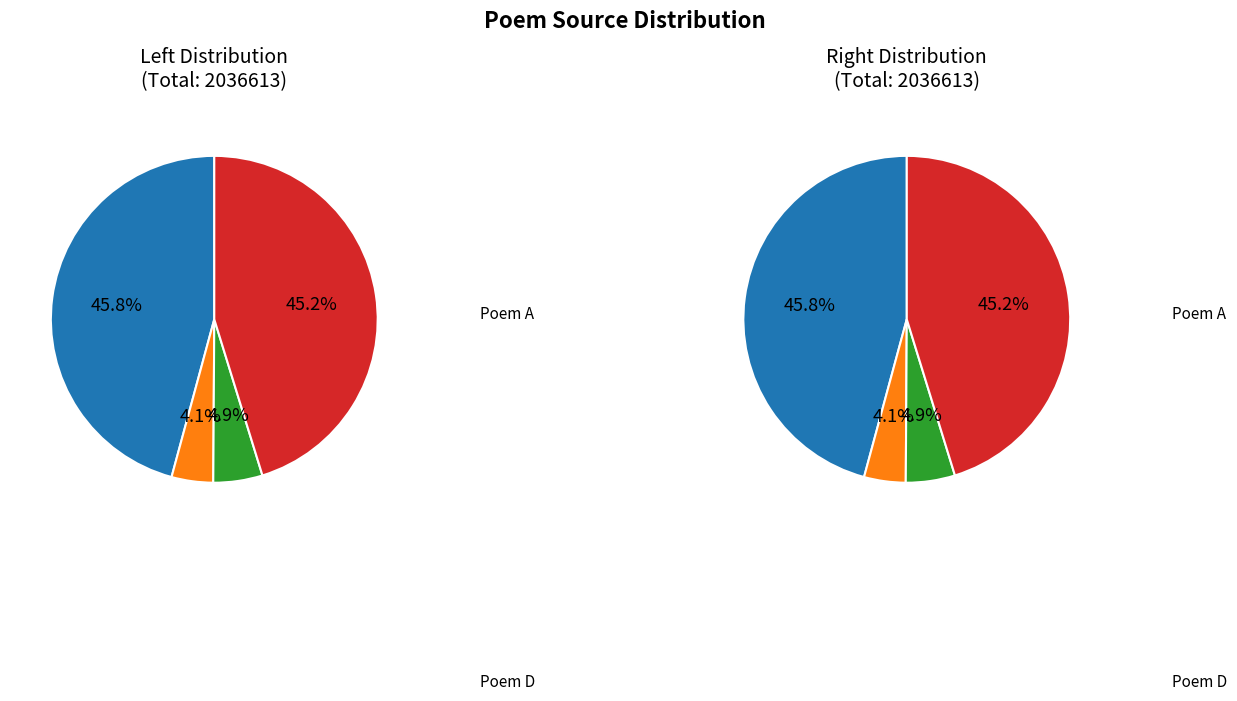

The 上巳日与二三子携酒出游随所见辄作数句明日 slice represents 1% of the pie. True or false?

False